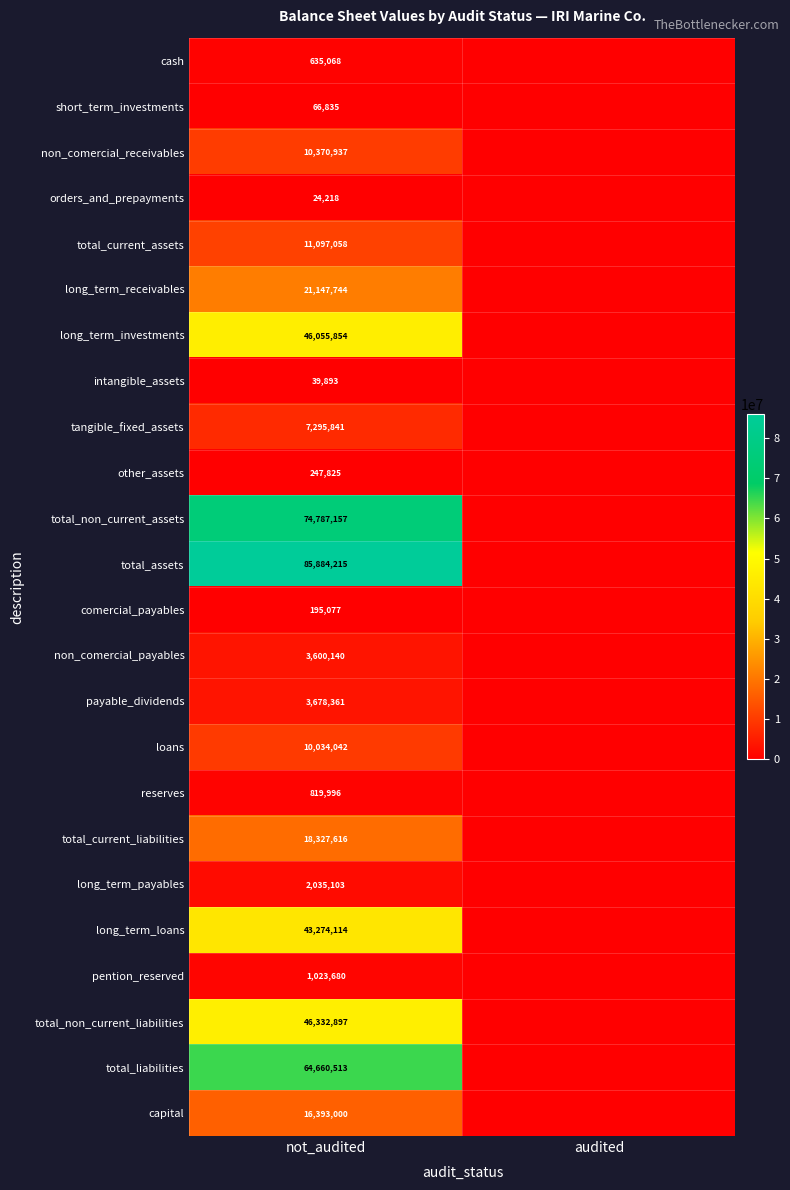

Is it true that total_assets equals 85884215 at not_audited?

True